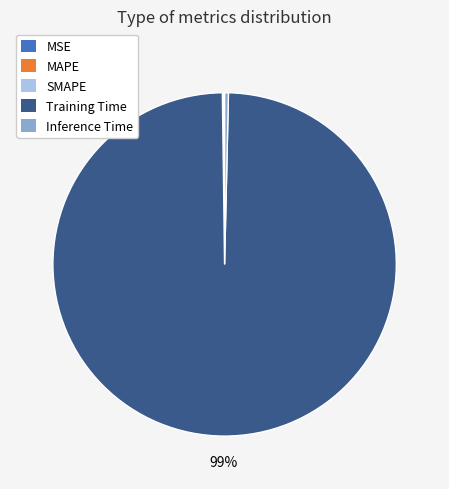

Is it true that Training Time is 99% of the pie?

True